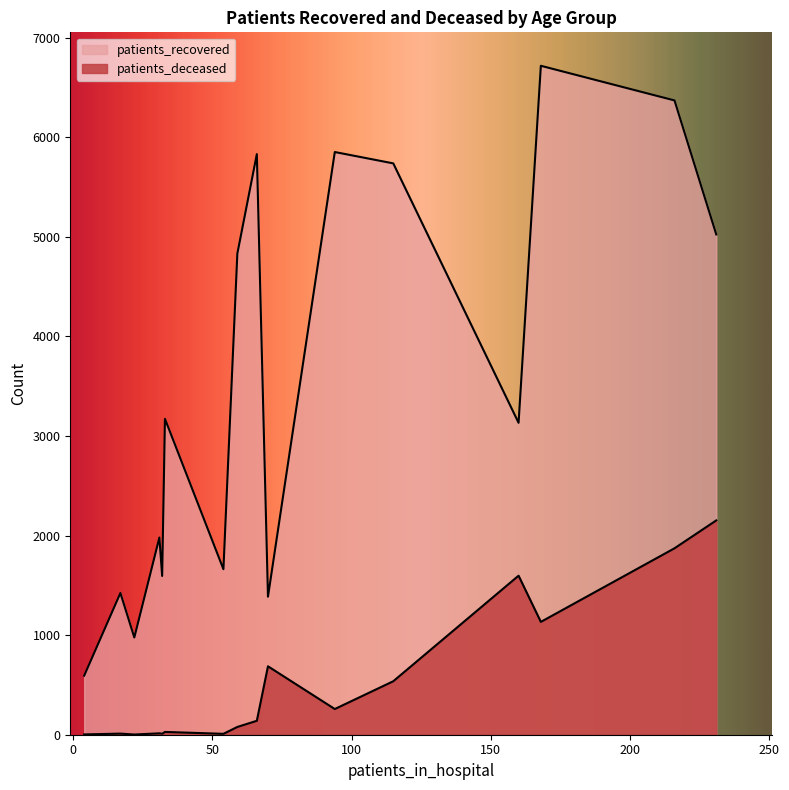

Which series has the largest range (max minus min)?

patients_recovered